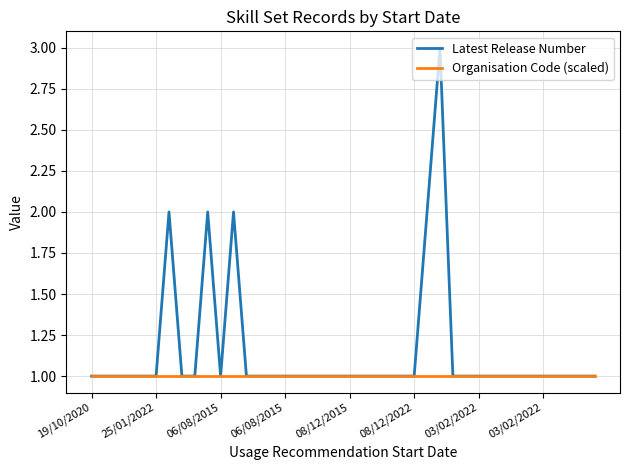

Does the chart have visible grid lines?

Yes